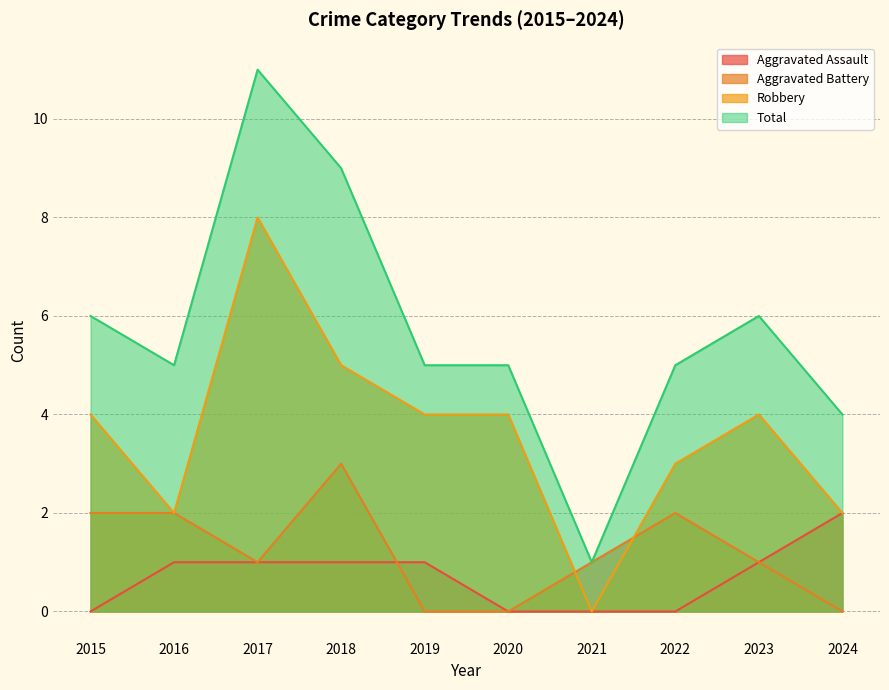

The Aggravated Battery series shows 1 at 2017. True or false?

True